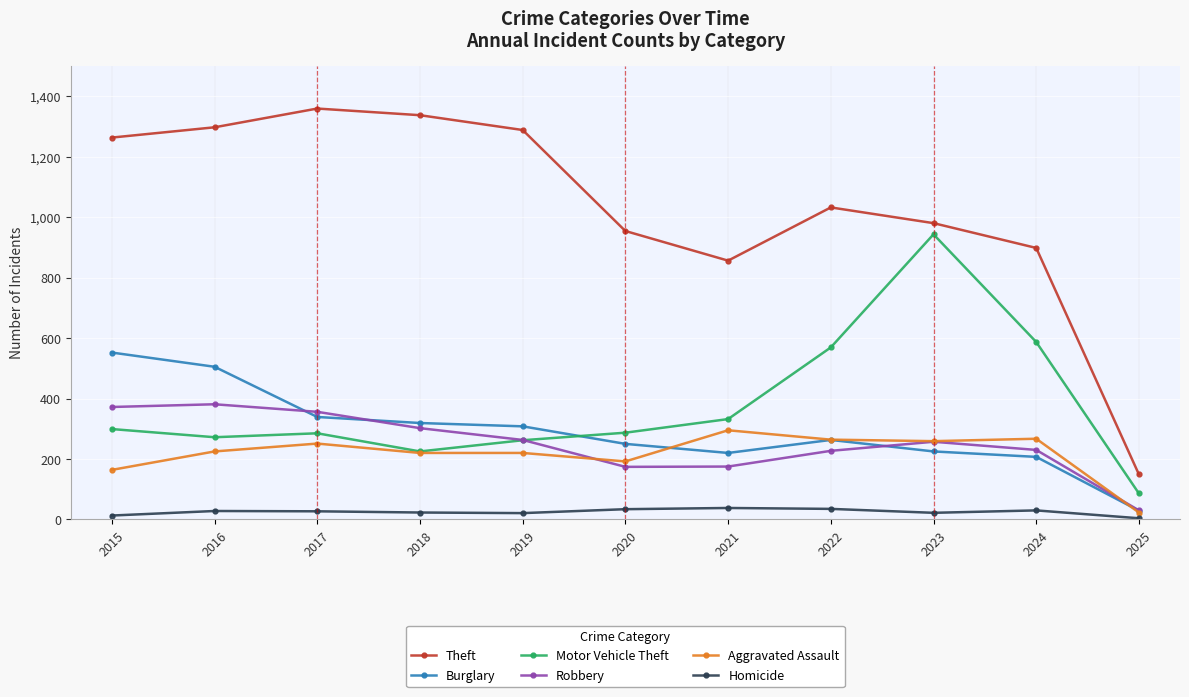

How many series are shown in this chart?

6